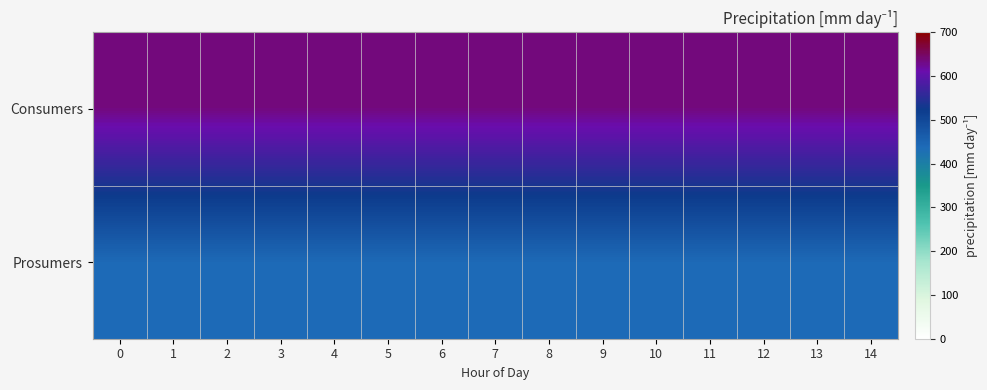

How many categories are shown in the chart?

15